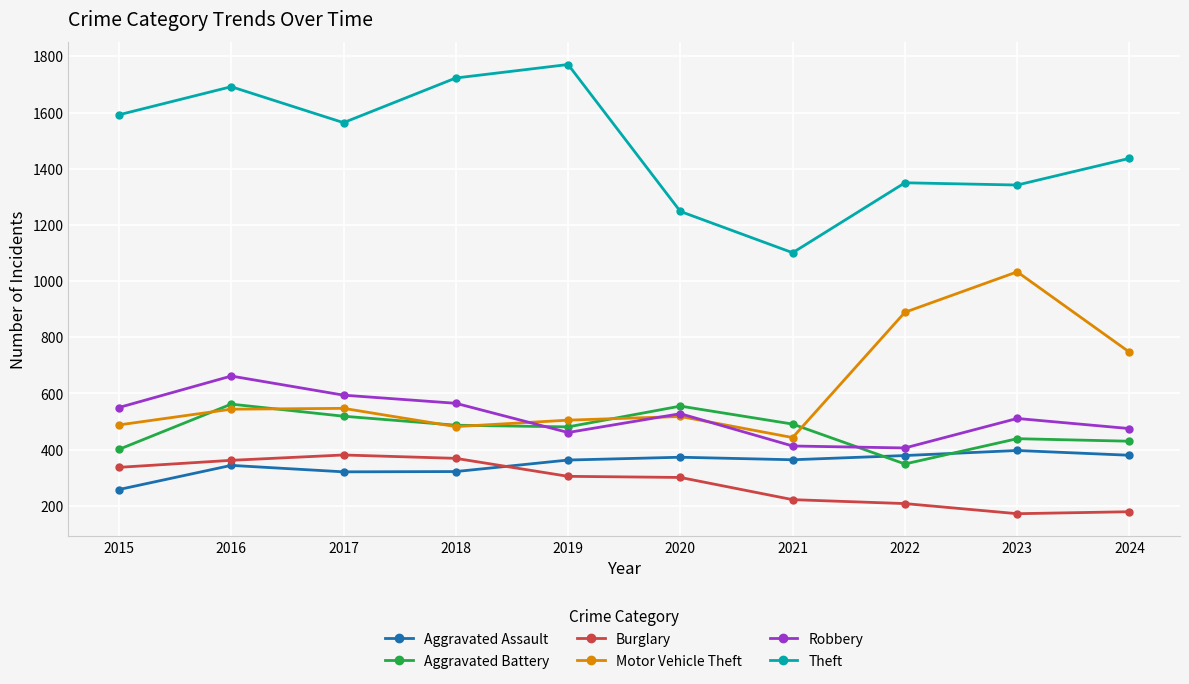

At which category does Theft reach its first local valley?

2017